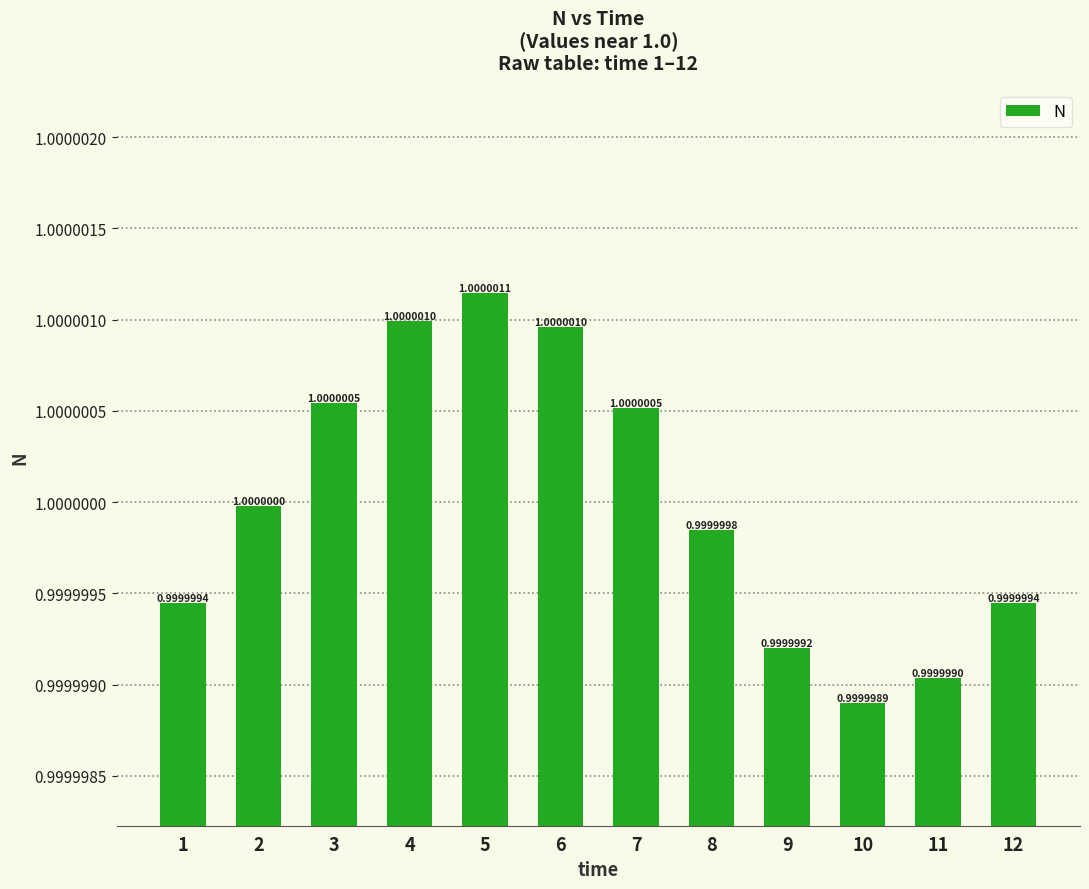

How many bars are there in total?

12